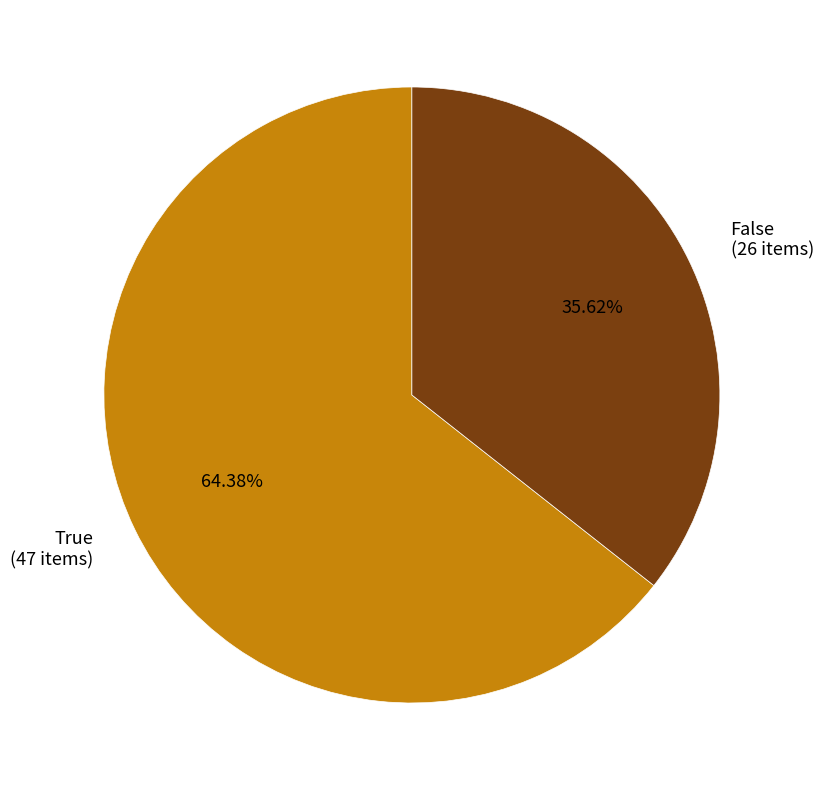

What is the smallest slice in the pie chart?

False